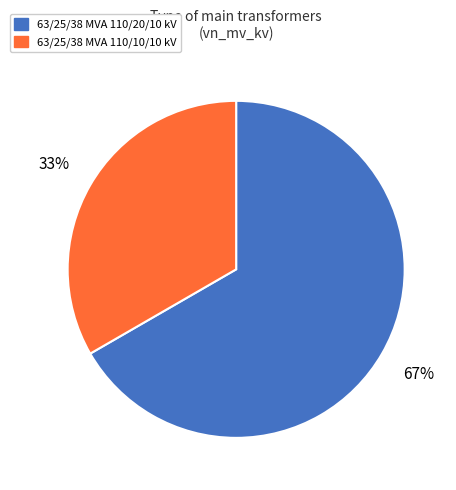

Is it true that 63/25/38 MVA 110/10/10 kV is 33% of the pie?

True